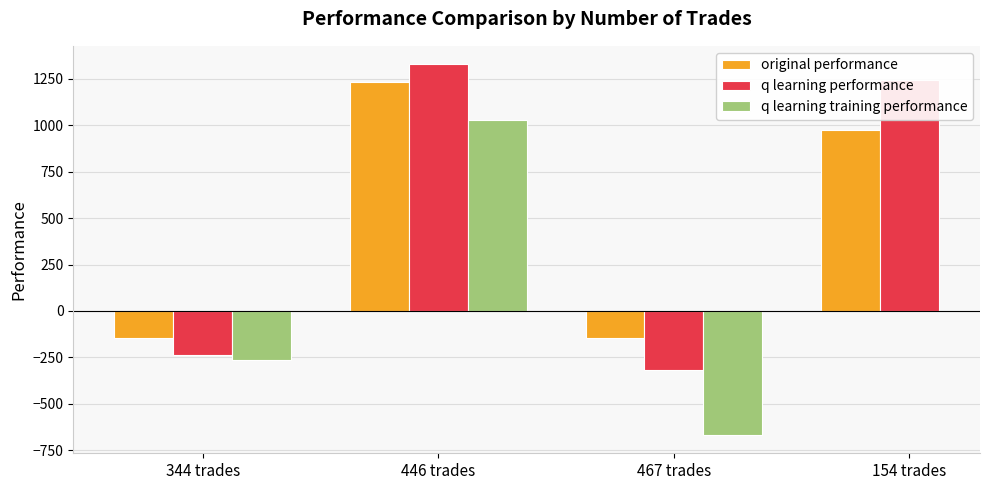

What is the label of the 2nd bar from the left?

446 trades